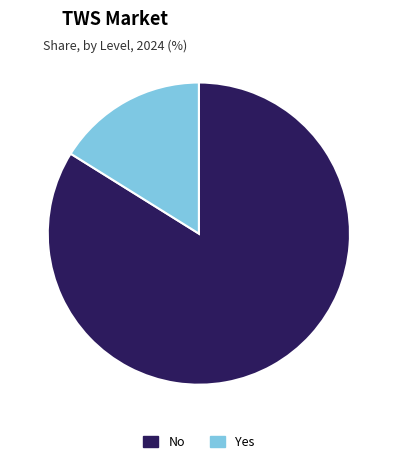

Rank the categories by value from highest to lowest.

No, Yes